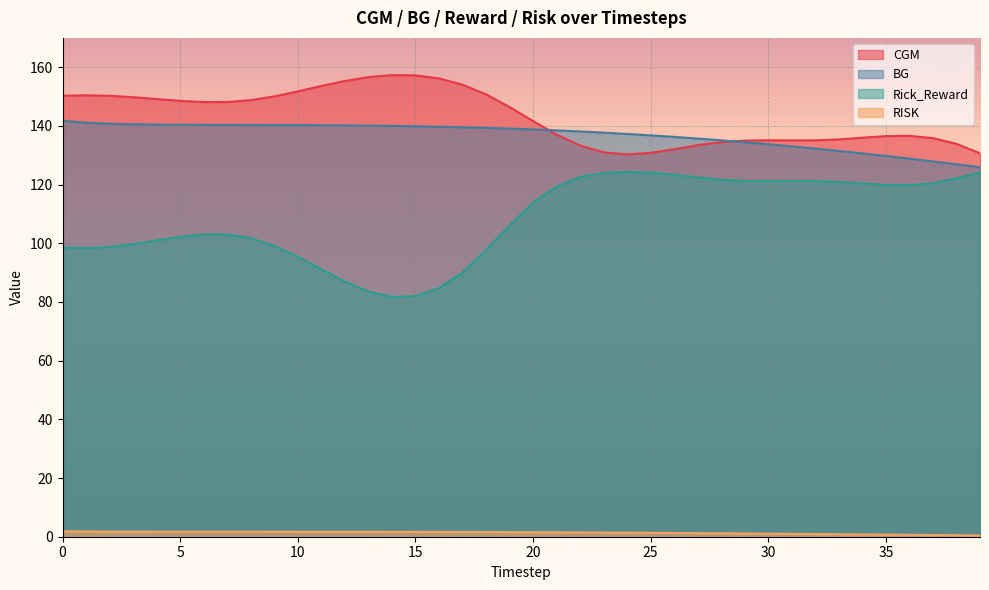

How many values in the Rick_Reward series exceed 113?

20